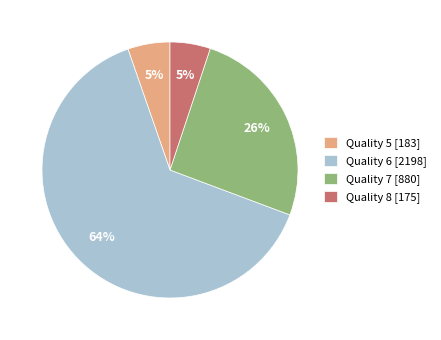

Is it true that Quality 8 is 17% of the pie?

False